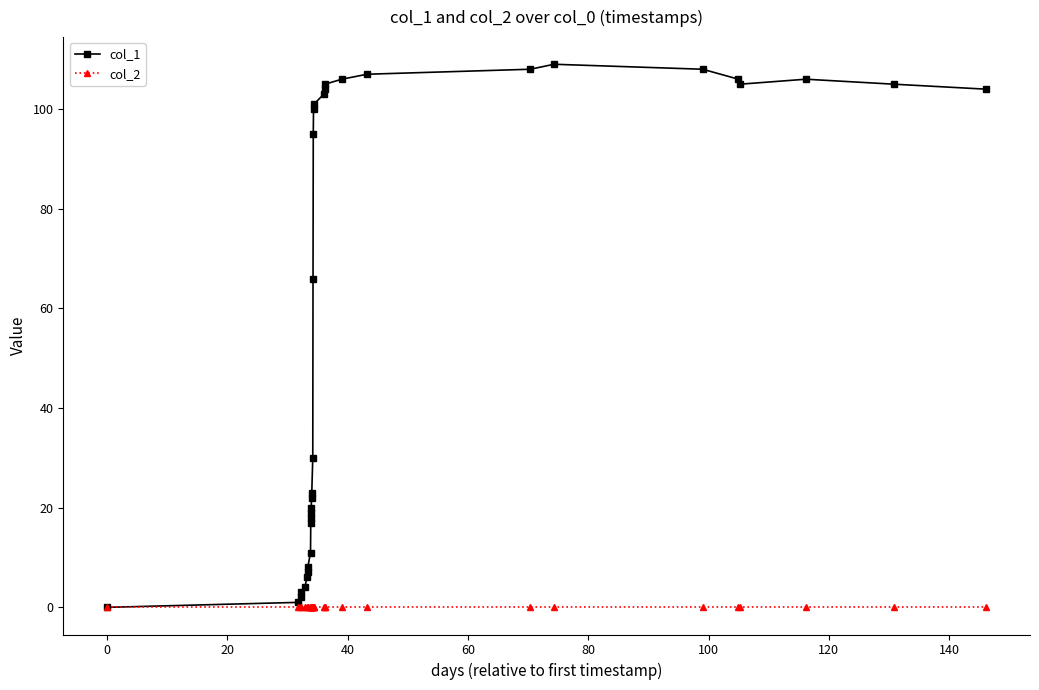

Which series has the largest range (max minus min)?

col_1